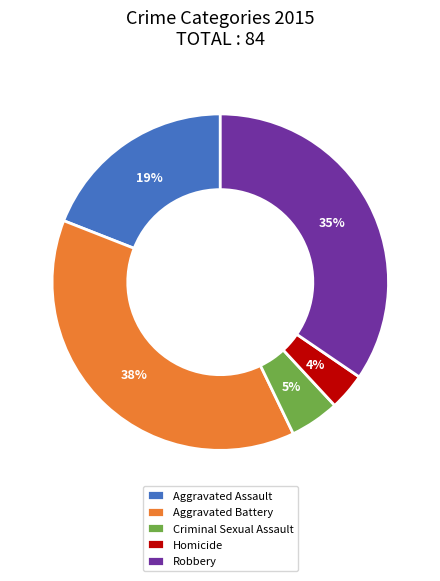

To the nearest percent, what is the combined percentage of Homicide and Aggravated Battery?

42%